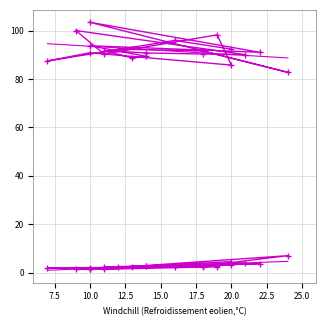

How many categories are shown in the chart?

20